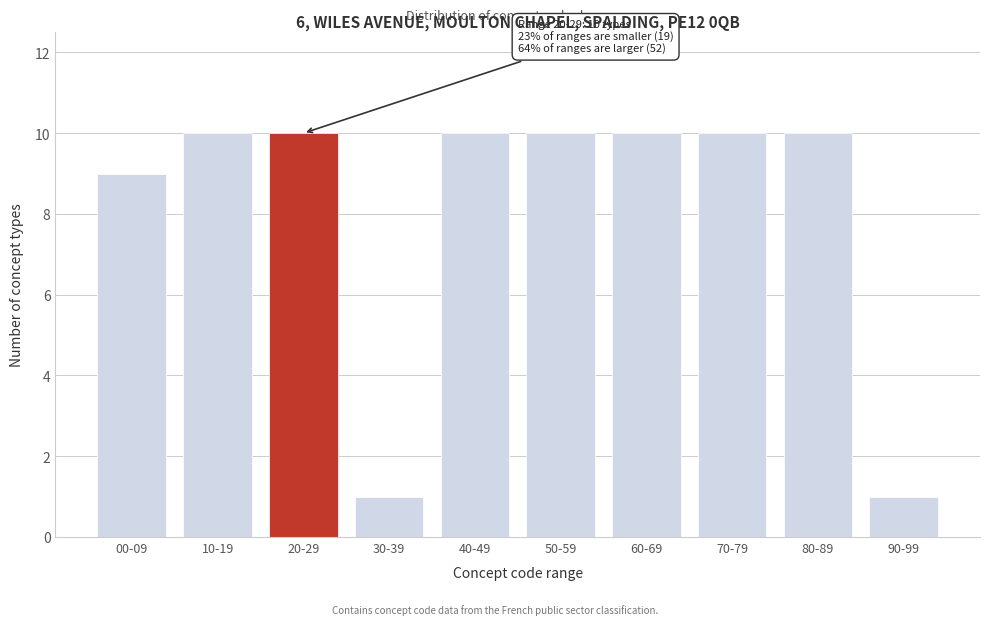

Reading left to right, transcribe all the data shown in this chart.

9	10	10	1	10	10	10	10	10	1